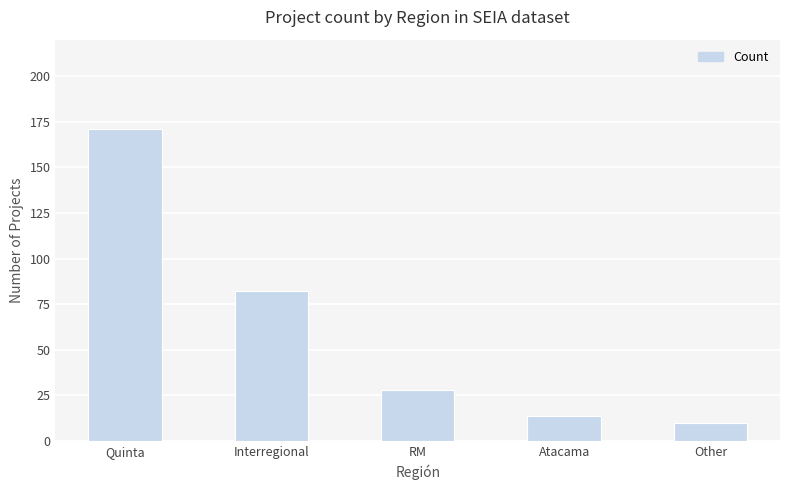

How many data points are less than 28?

2